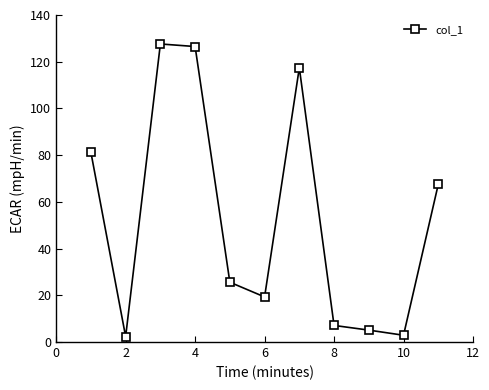

What is the maximum value shown in the chart?

127.6